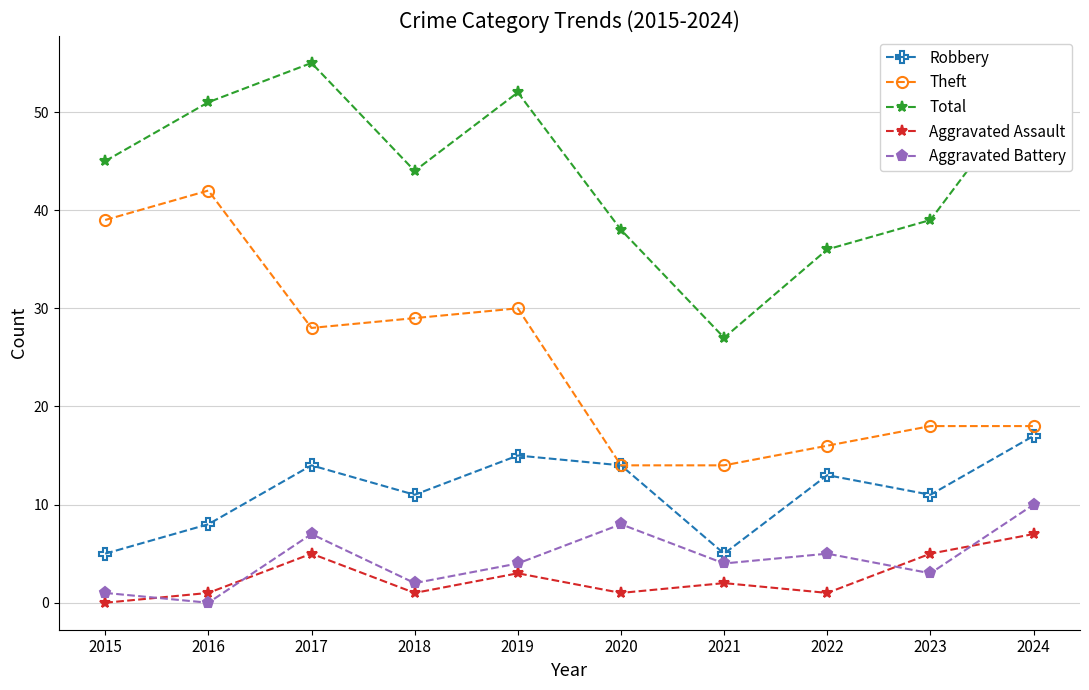

List the series in order of their peak value, highest first.

Total, Theft, Robbery, Aggravated Battery, Aggravated Assault